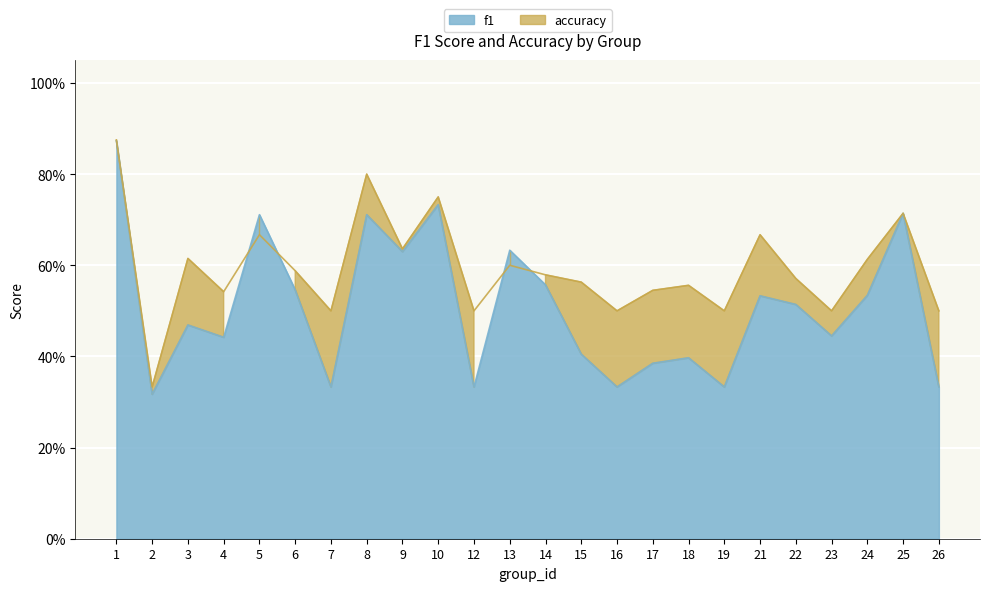

What is the sum of the f1 values at 15 and 2?

0.7